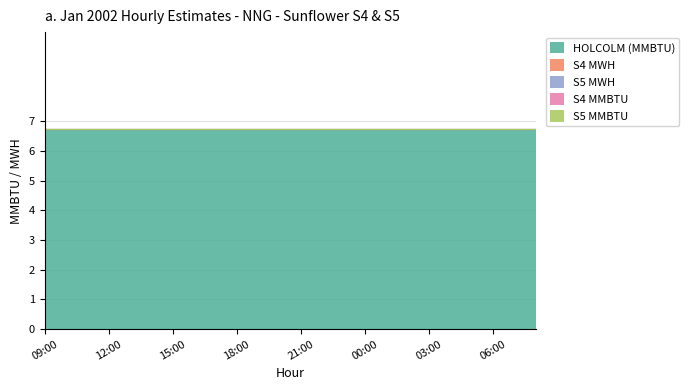

Which label corresponds to the largest value in the chart?

09:00